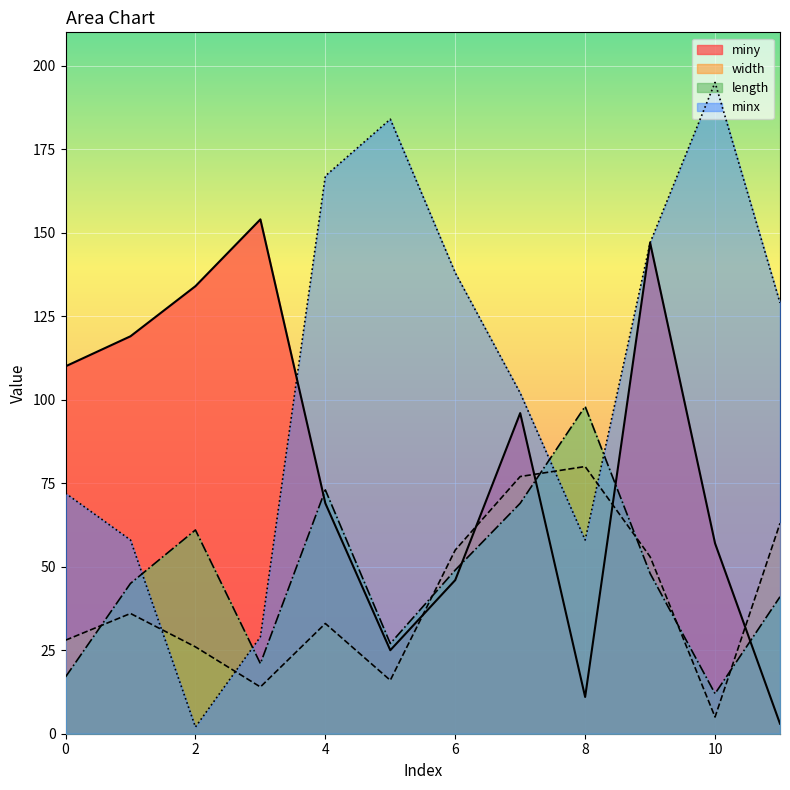

What is the spread (max minus min) of values at 6?

92